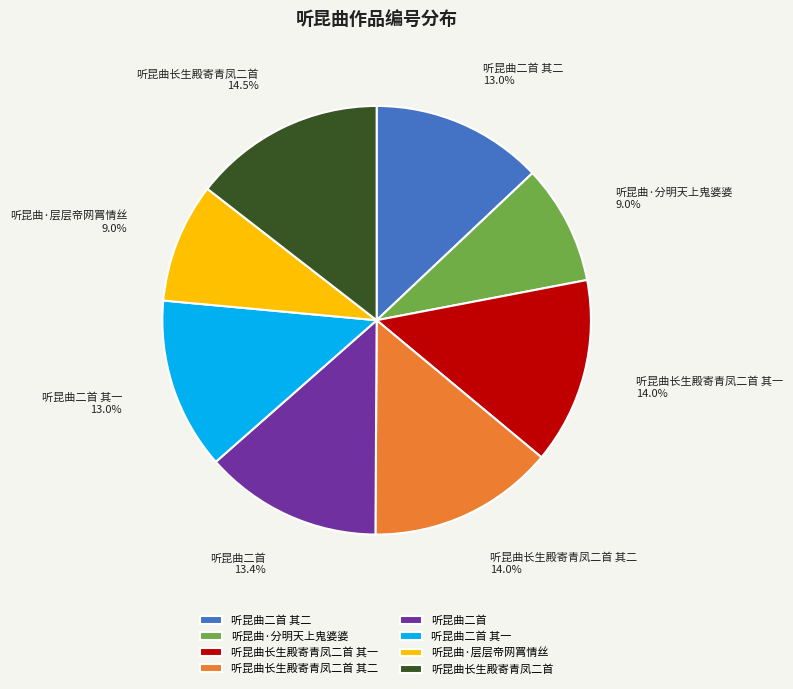

What is the ratio of the value at 听昆曲·层层帝网罥情丝 to the value at 听昆曲二首 其一?

0.7